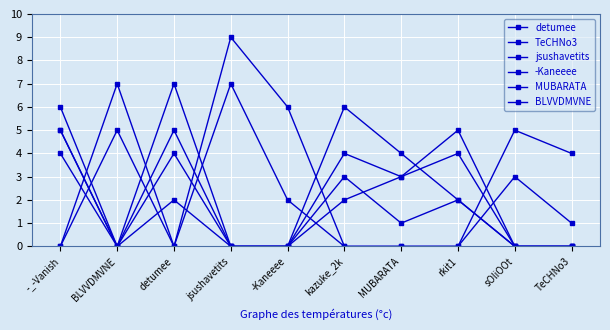

Is this an area chart (filled region under the line)?

No